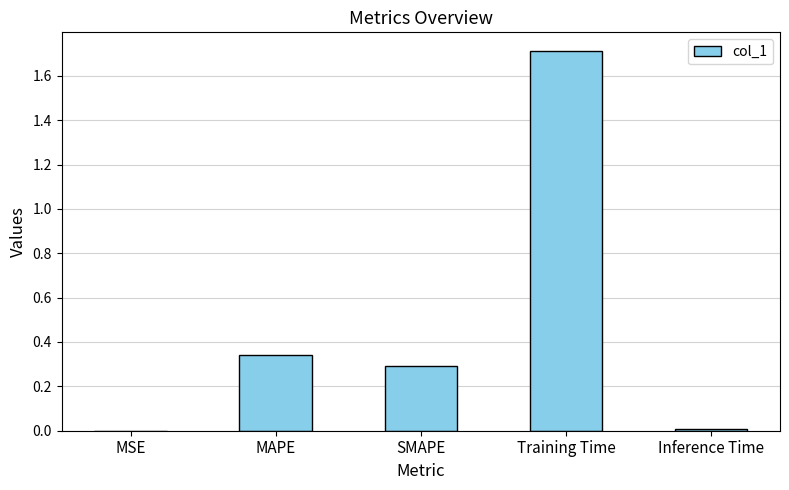

What is the maximum value shown in the chart?

1.7